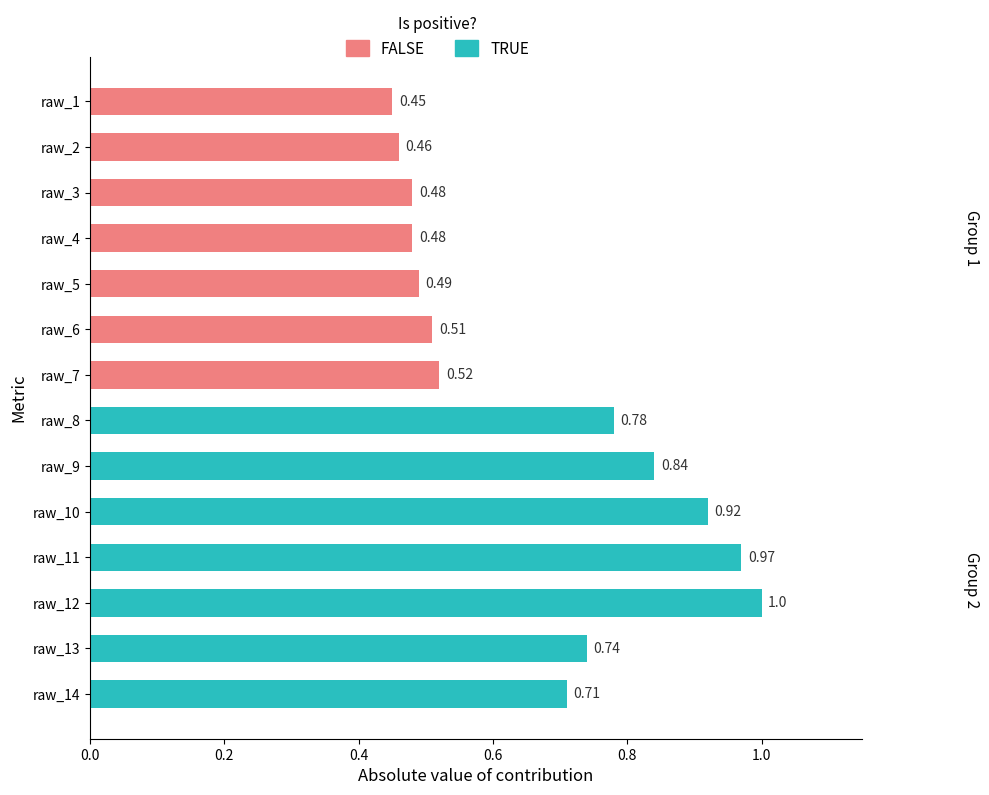

What position from the left is 0.2?

2